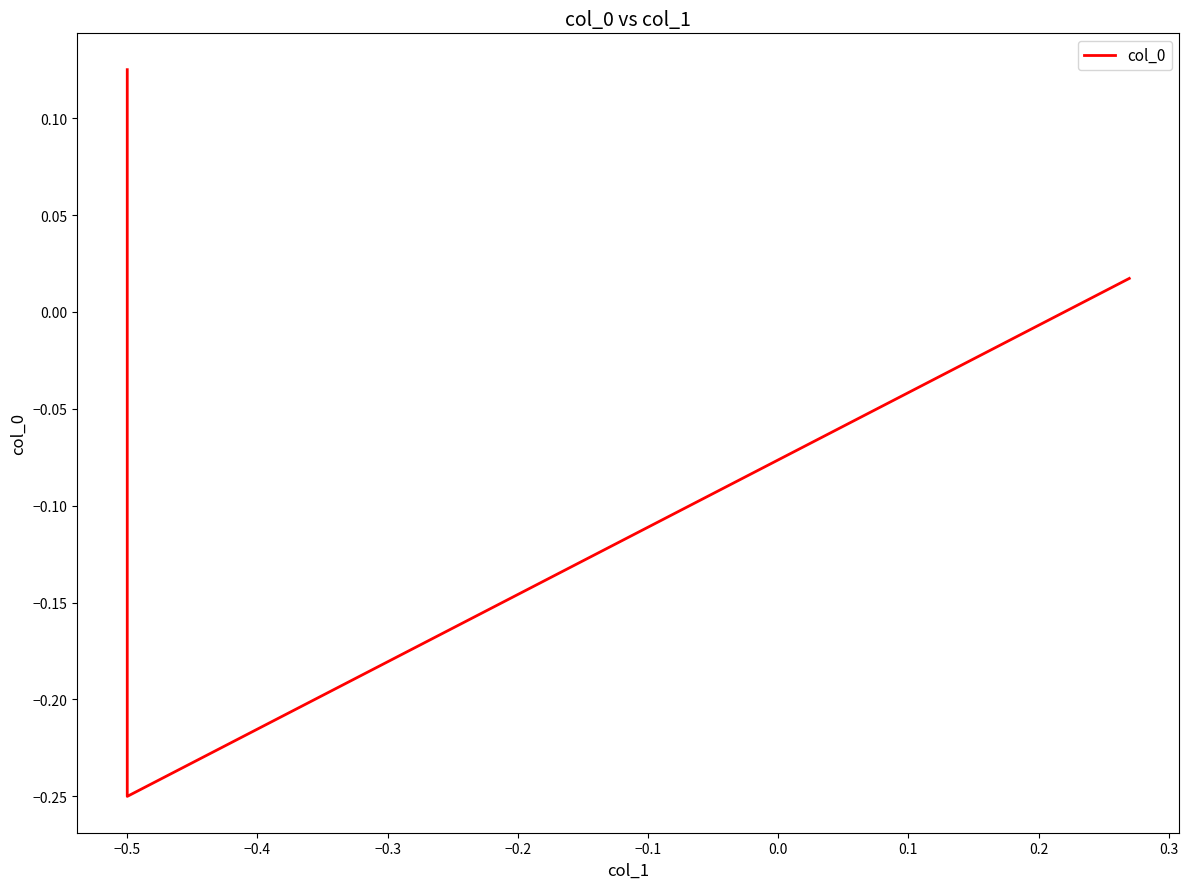

Between −0.4 and −0.5, which is larger?

−0.4